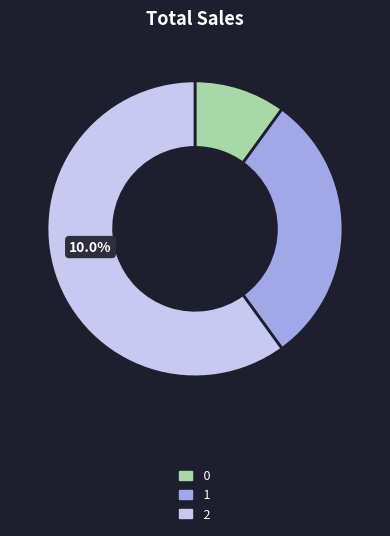

Which category has the biggest portion of the pie?

2